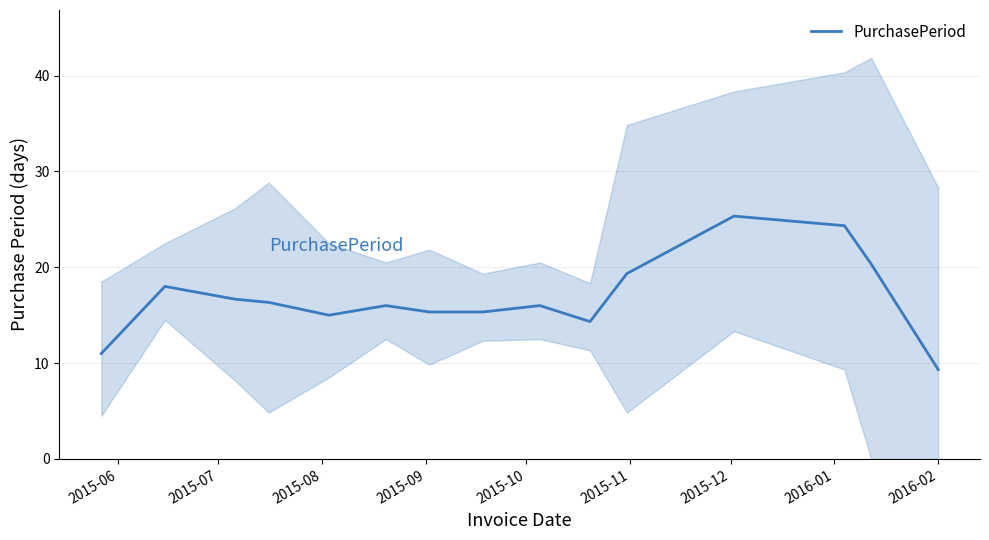

What is the maximum value for PurchasePeriod?

25.3